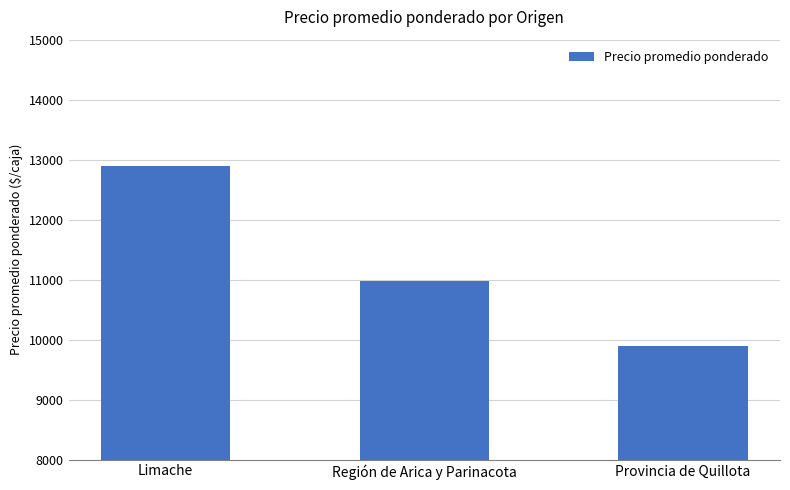

What is the change in value from Región de Arica y Parinacota to Provincia de Quillota?

-1089